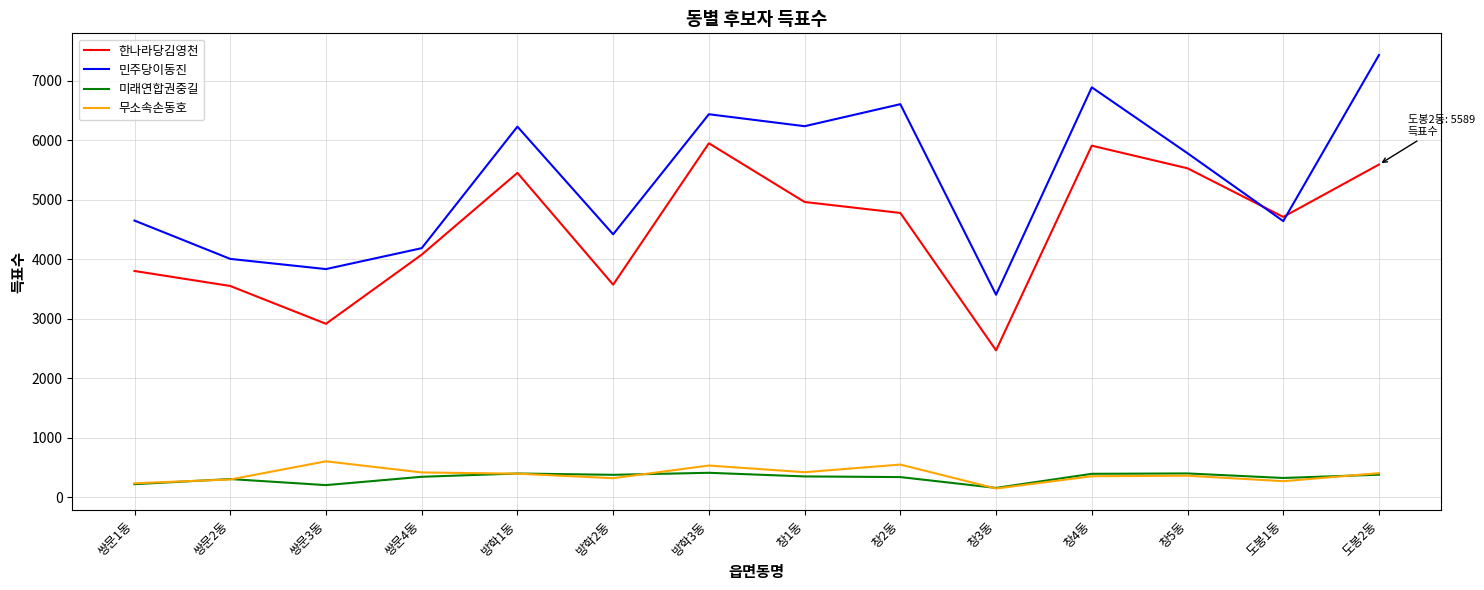

True or false: 미래연합권중길 has a value of 324 at 도봉1동.

True